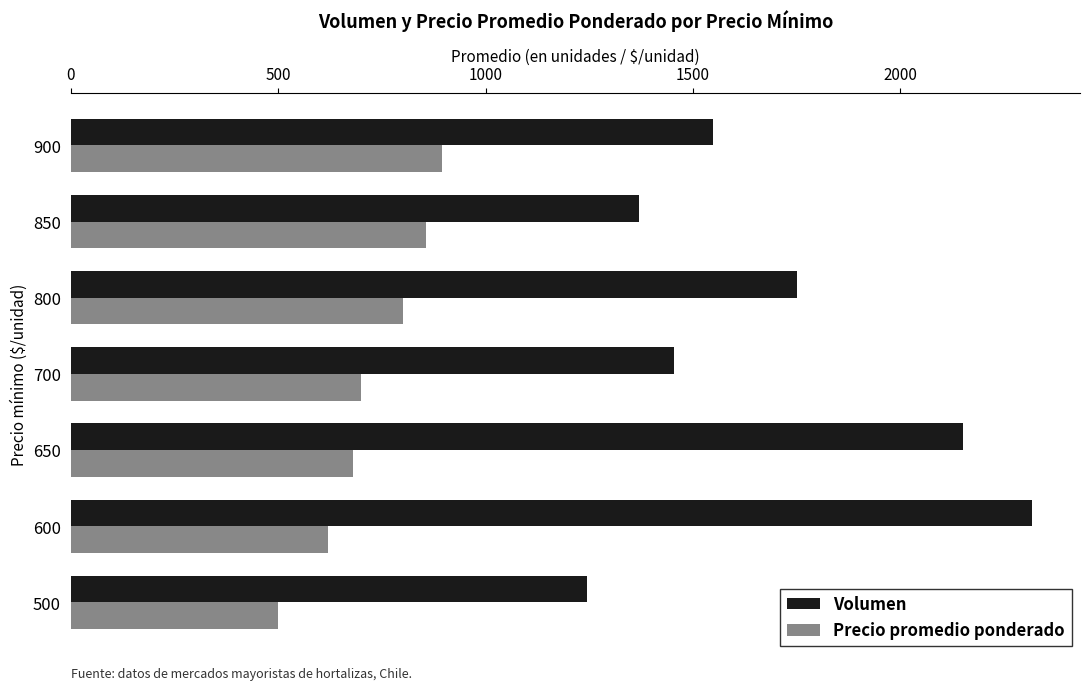

Between 650 and 800, which series saw the biggest shift?

Volumen